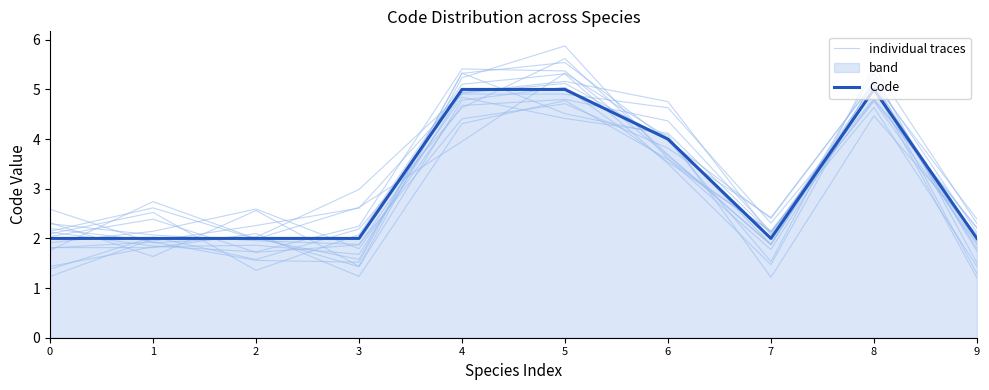

In individual traces, how many points are lower than both neighbors (excluding endpoints)?

2